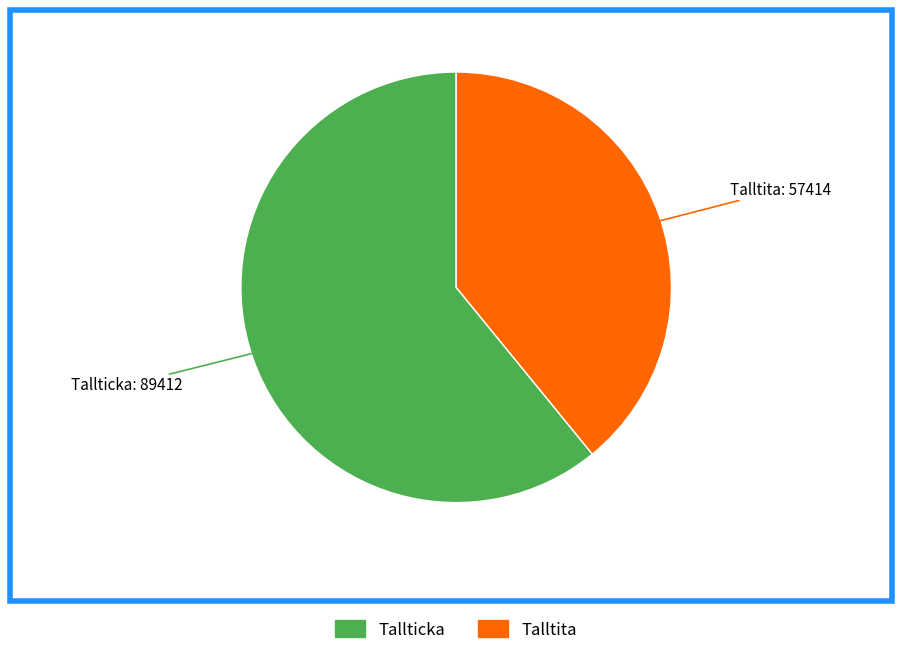

How many slices are in this pie chart?

2